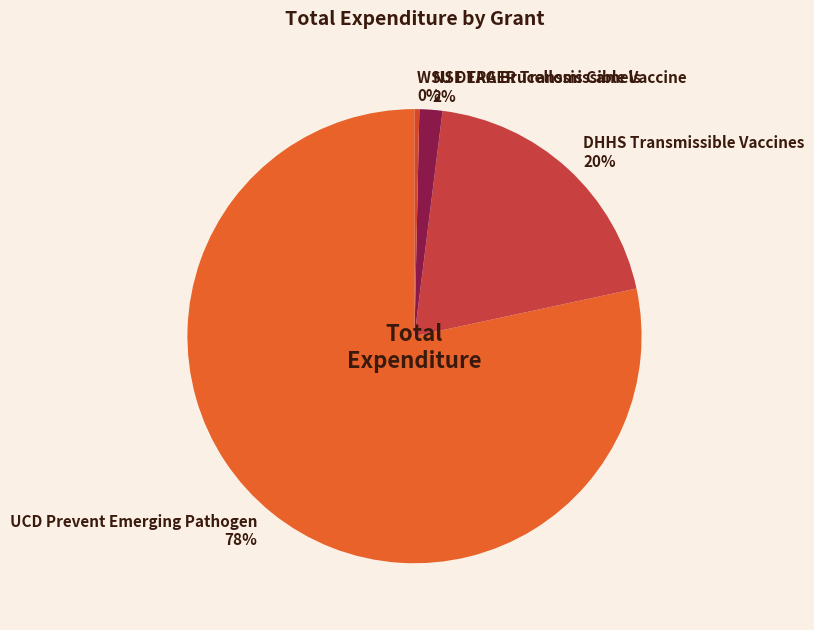

Rank the categories by value from highest to lowest.

UCD Prevent Emerging Pathogen, DHHS Transmissible Vaccines, NSF EAGER Transmissible Vaccine, WSU DTRA Brucellosis Camels